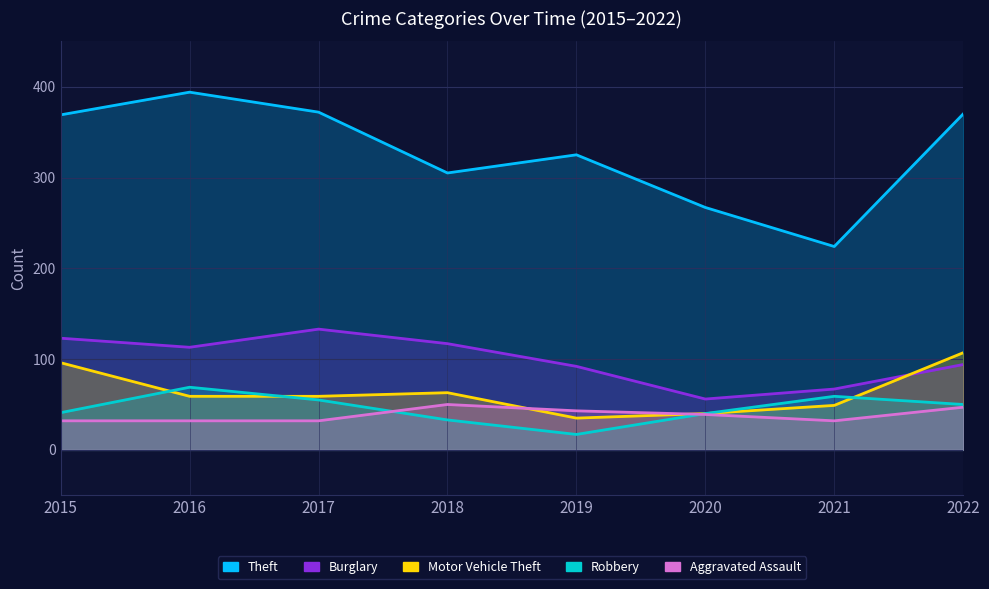

Rank the series by their maximum value, from highest to lowest.

Theft, Burglary, Motor Vehicle Theft, Robbery, Aggravated Assault